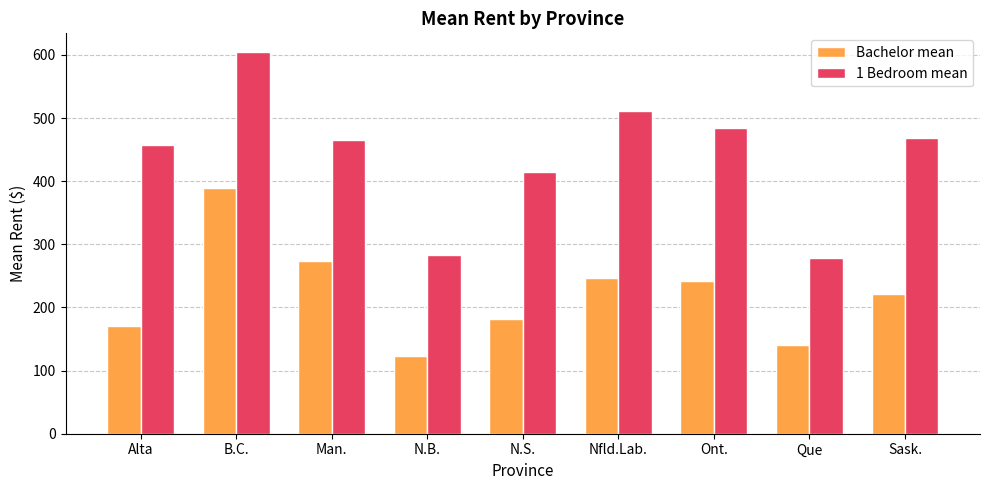

How many categories are shown in the chart?

9